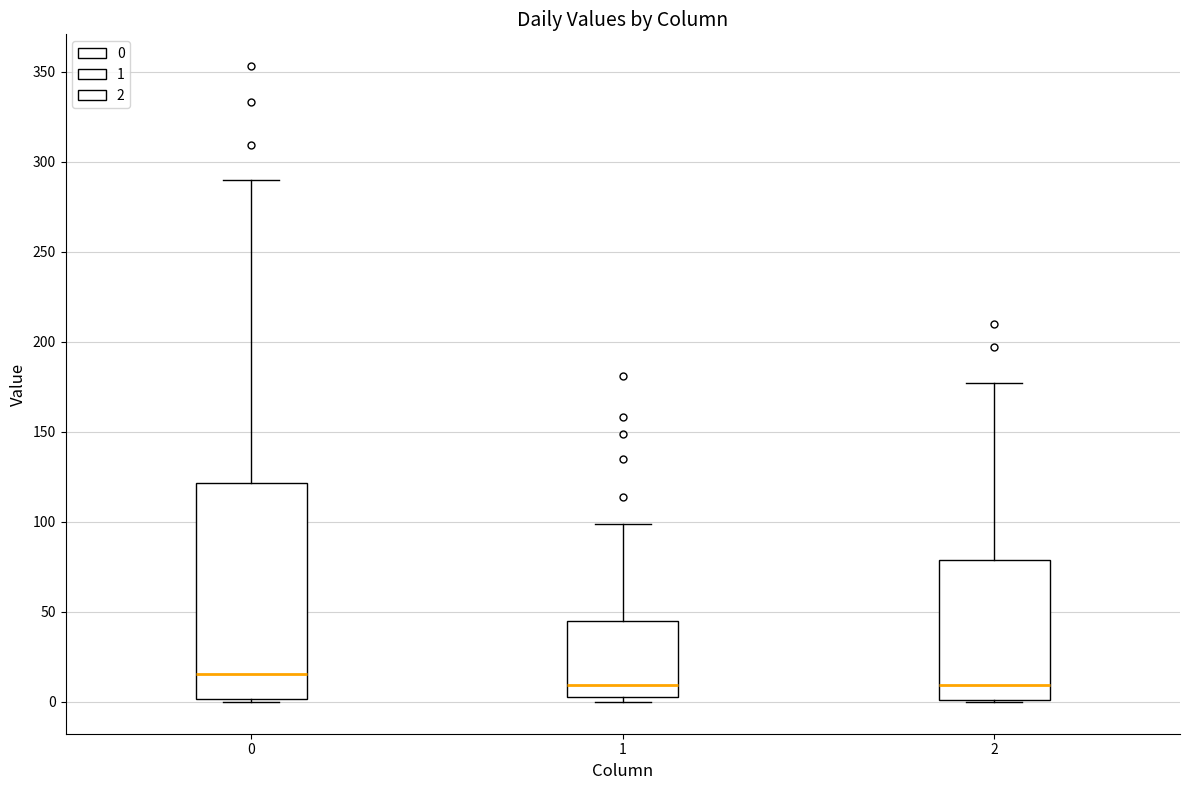

Comparing the boxes themselves (not the whiskers), which one is the tallest?

0